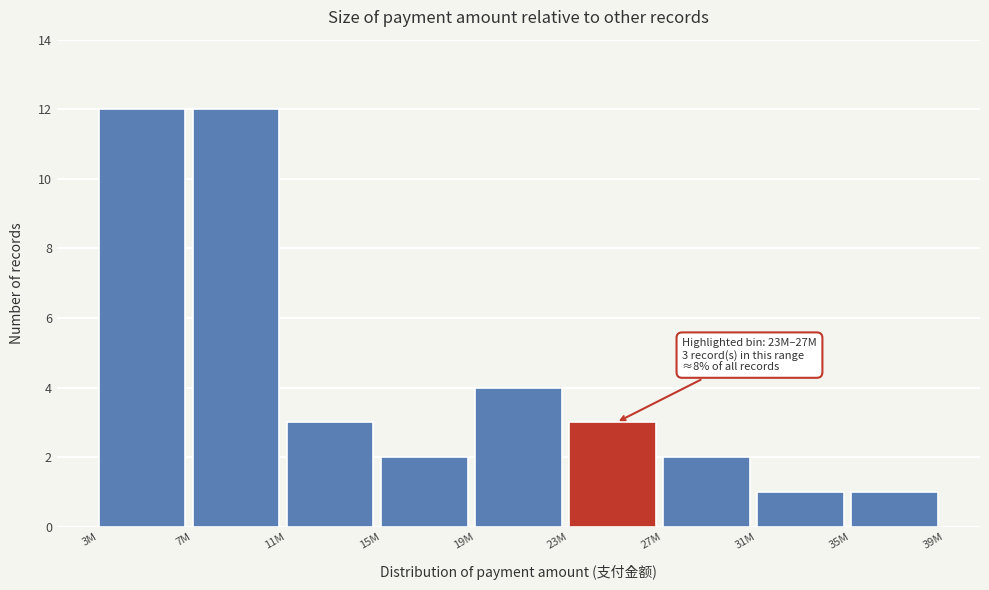

Reading left to right, what are all the values shown in this chart?

3M=12	7M=12	11M=3	15M=2	19M=4	23M=3	27M=2	31M=1	35M=1